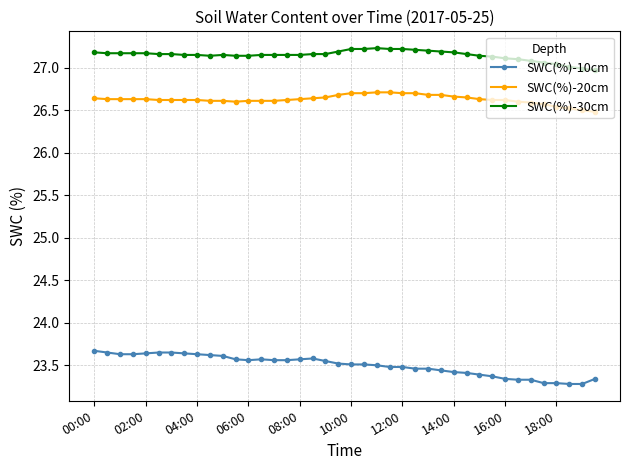

List the series in order of their peak value, highest first.

SWC(%)-30cm, SWC(%)-20cm, SWC(%)-10cm